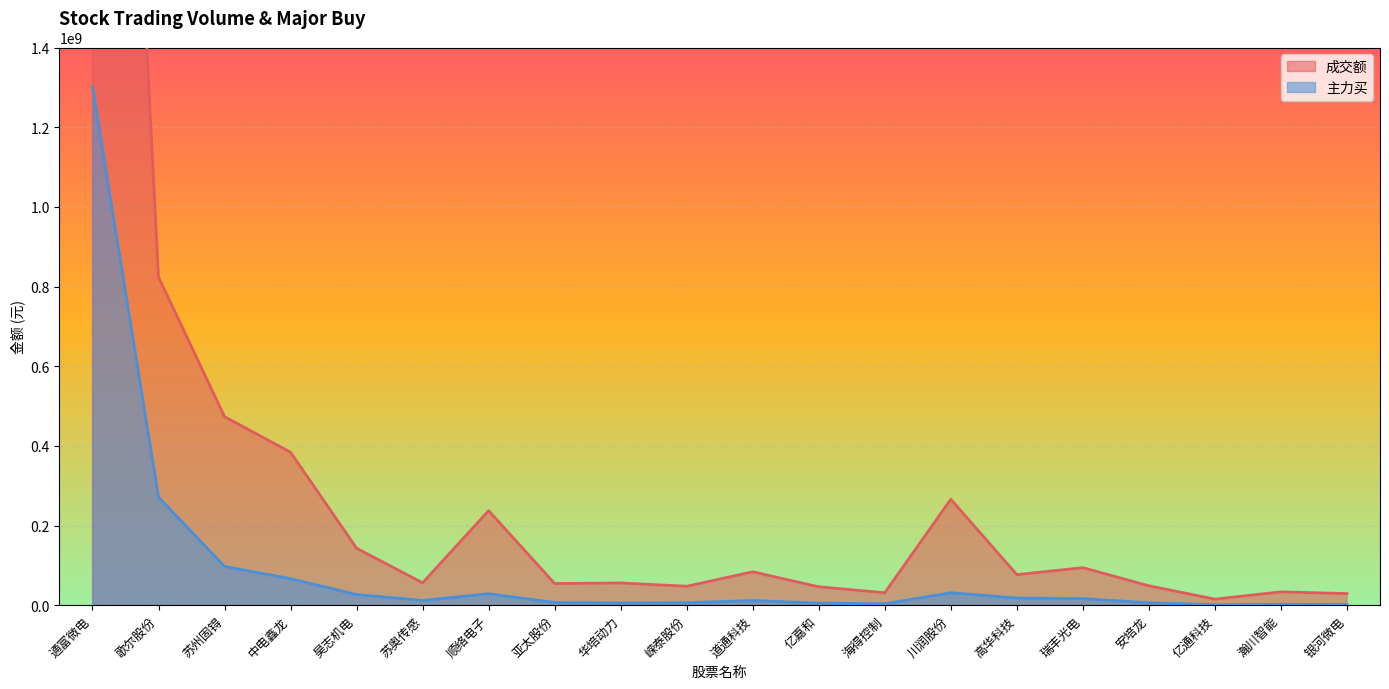

Reading left to right, transcribe all the data shown in this chart.

成交额: 通富微电=4064898919	歌尔股份=823783987	苏州固锝=473260768	中电鑫龙=383921405	昊志机电=142906400	苏奥传感=56077614	顺络电子=237235660	亚太股份=54281617	华培动力=55720873	嵘泰股份=47503525	道通科技=83767355	亿嘉和=46125366	海得控制=31256036	川润股份=265865500	高华科技=76639923	瑞丰光电=94180230	安培龙=48620418	亿通科技=15159359	瀚川智能=33443713	银河微电=29086731
主力买: 通富微电=1300937043	歌尔股份=271182665	苏州固锝=97263490	中电鑫龙=66511436	昊志机电=26666869	苏奥传感=11910311	顺络电子=28643265	亚太股份=6681005	华培动力=5509899	嵘泰股份=6115686	道通科技=11615965	亿嘉和=5172087	海得控制=3539318	川润股份=31169703	高华科技=17966820	瑞丰光电=16505567	安培龙=5927810	亿通科技=1204885	瀚川智能=2071376	银河微电=1730278